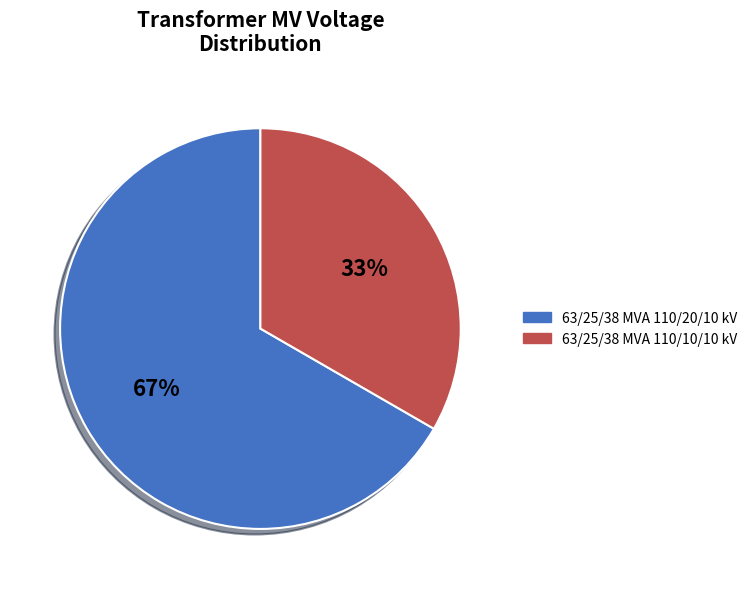

The 63/25/38 MVA 110/10/10 kV slice represents 33% of the pie. True or false?

True